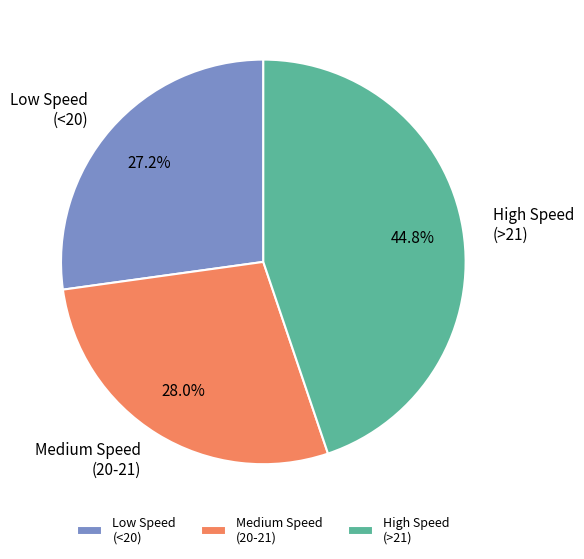

To the nearest percent, what is the difference between the largest and smallest slice percentages?

18%